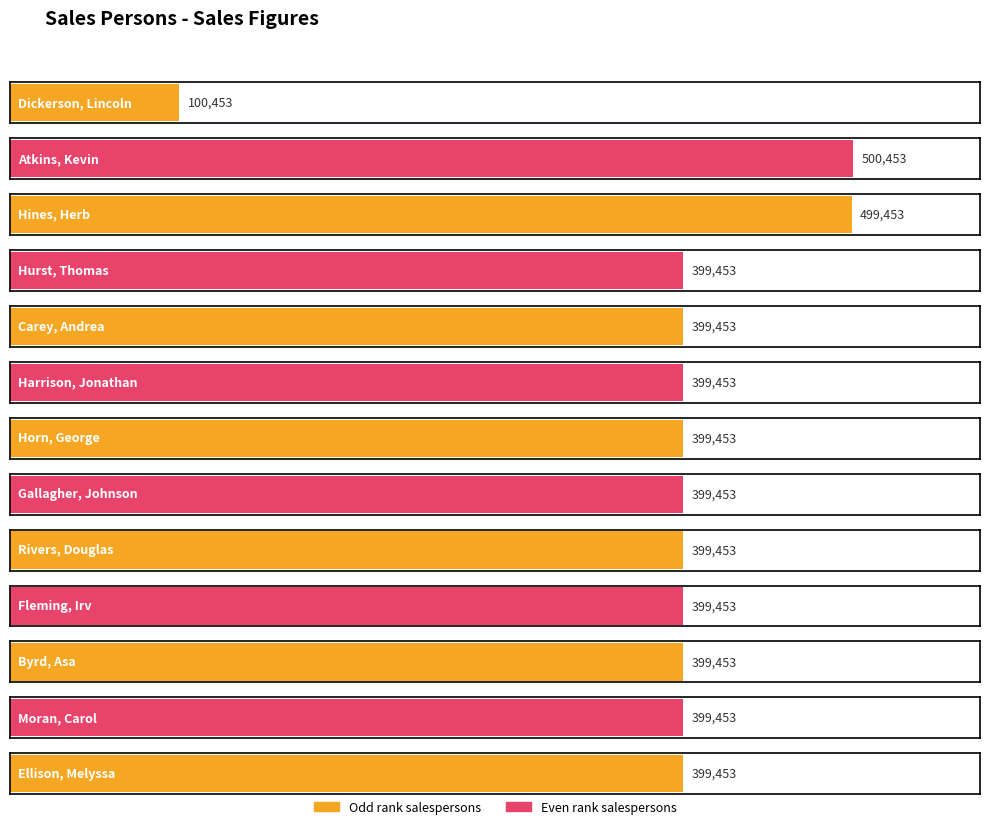

What is the average value?

391915